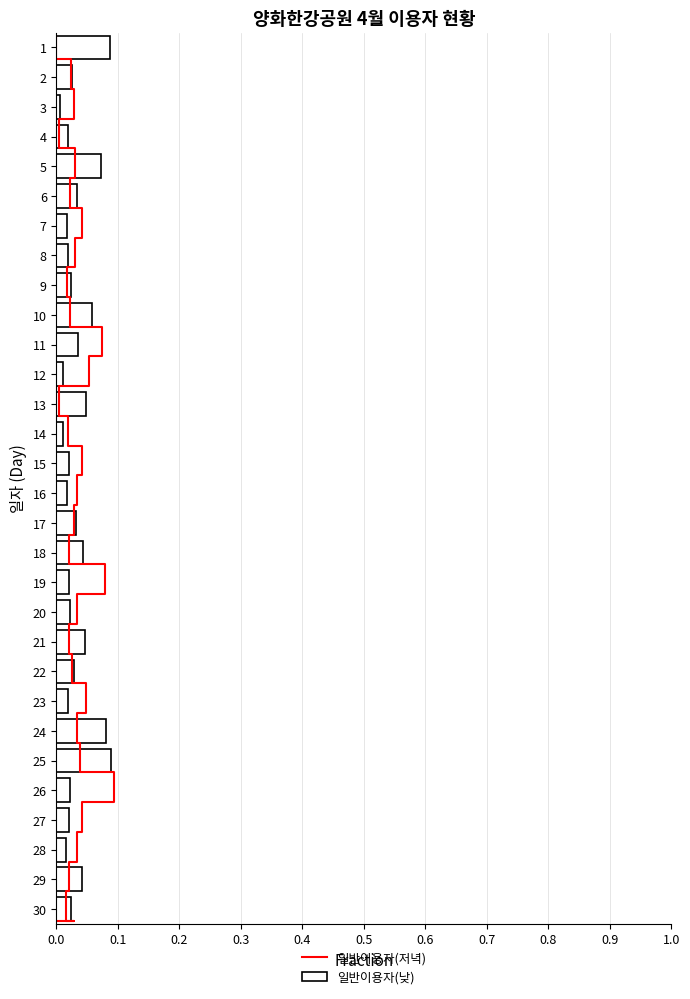

Rank the categories by value from lowest to highest.

3, 14, 12, 28, 16, 7, 4, 23, 8, 15, 19, 27, 20, 26, 9, 30, 2, 22, 17, 6, 11, 29, 18, 21, 13, 10, 5, 24, 1, 25